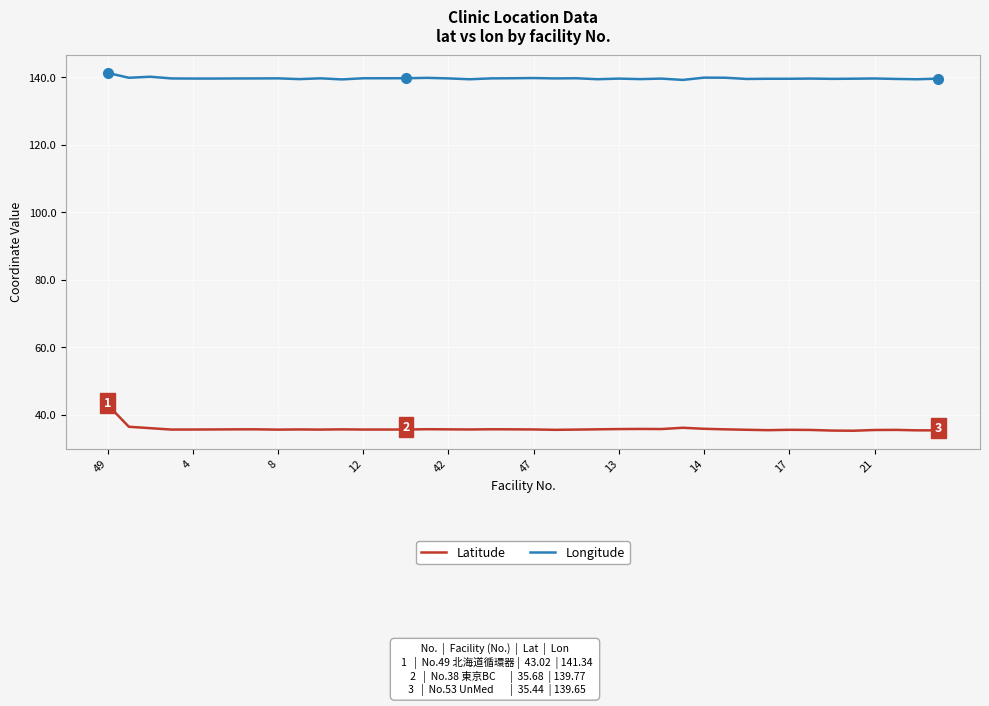

How many lines are shown in the chart?

2